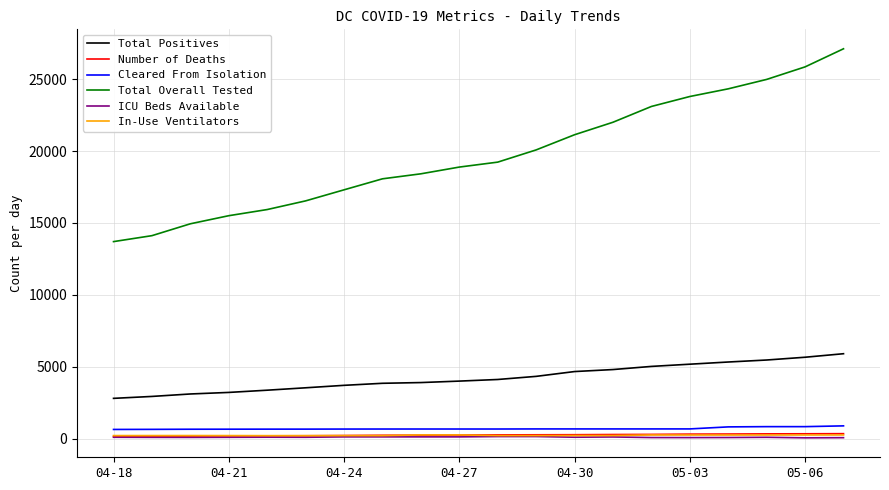

Which series has the largest range (max minus min)?

Total Overall Tested